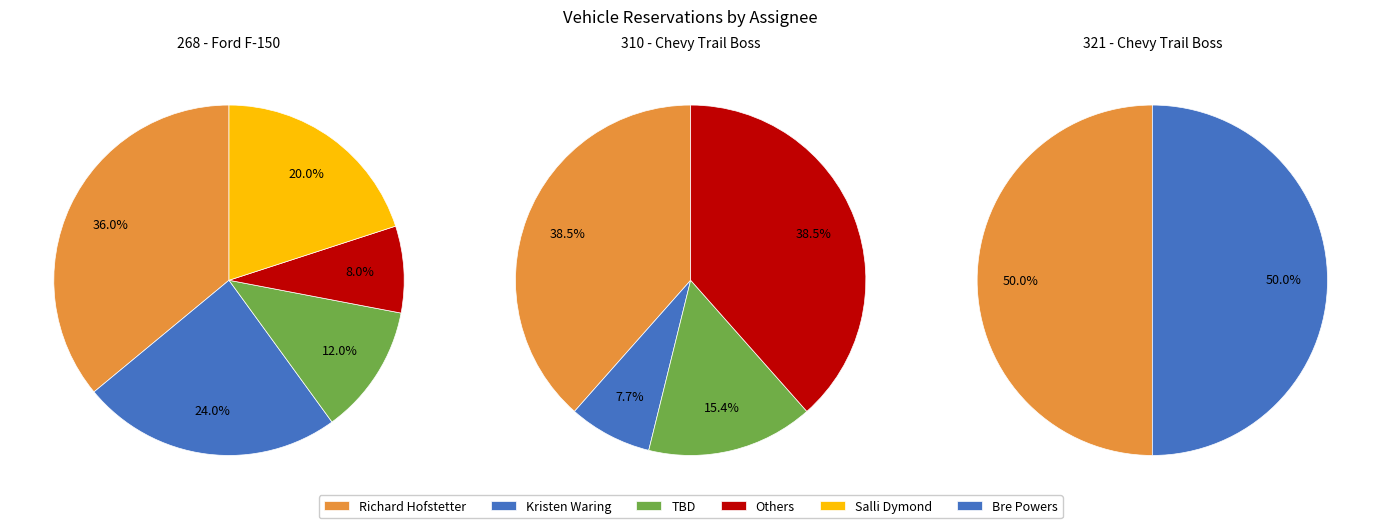

Which has a higher value, 310 or 268?

268